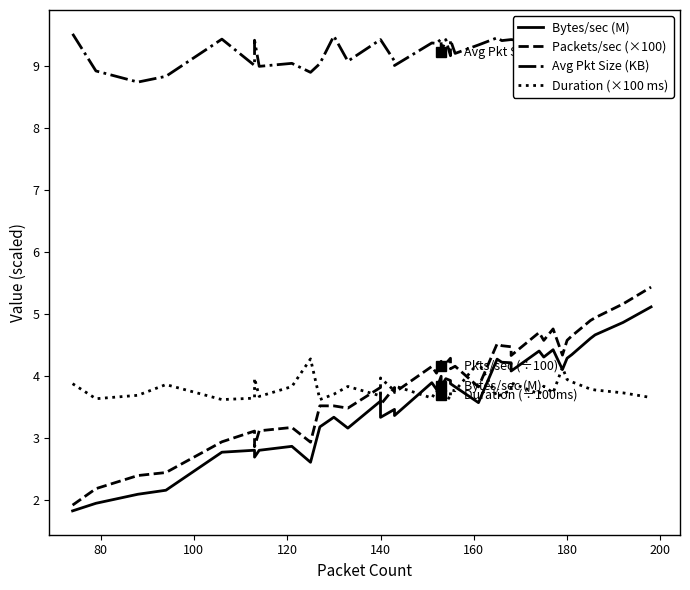

Which series has the widest spread of values?

Packets/sec (×100)